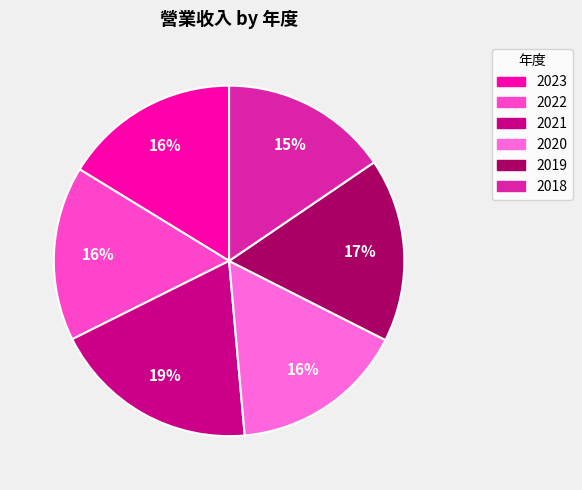

To the nearest percent, what is the average slice percentage?

17%